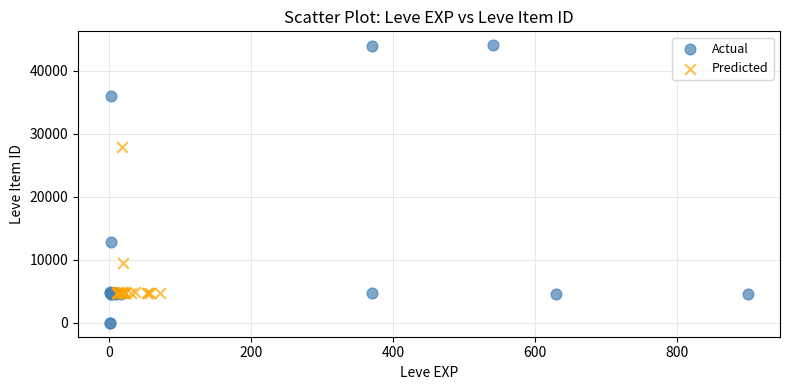

Which series contains the lowest Y value?

Actual